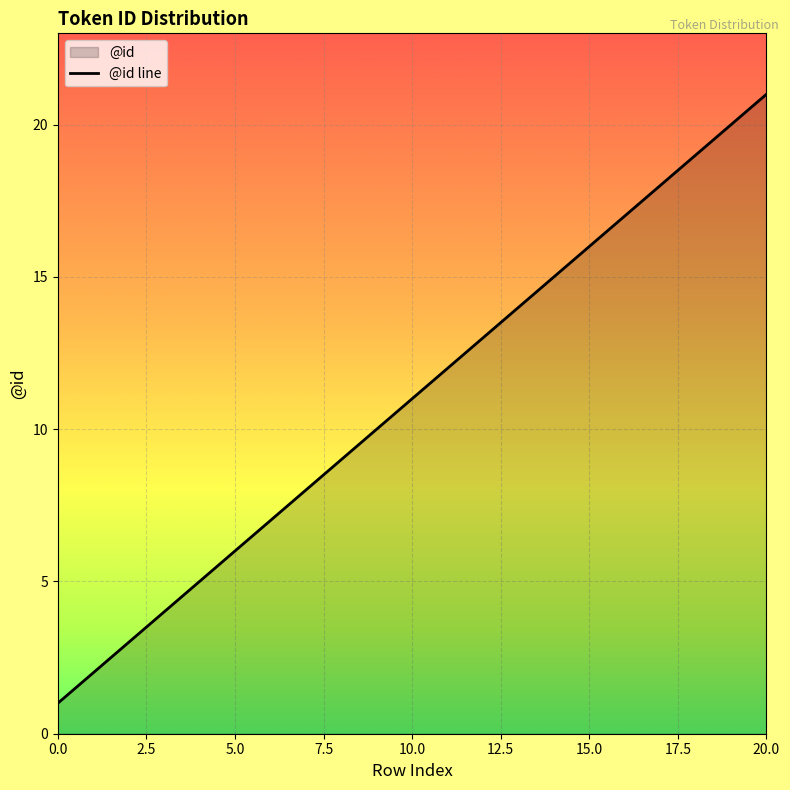

True or false: there are more than 1 points higher than both neighbors.

False